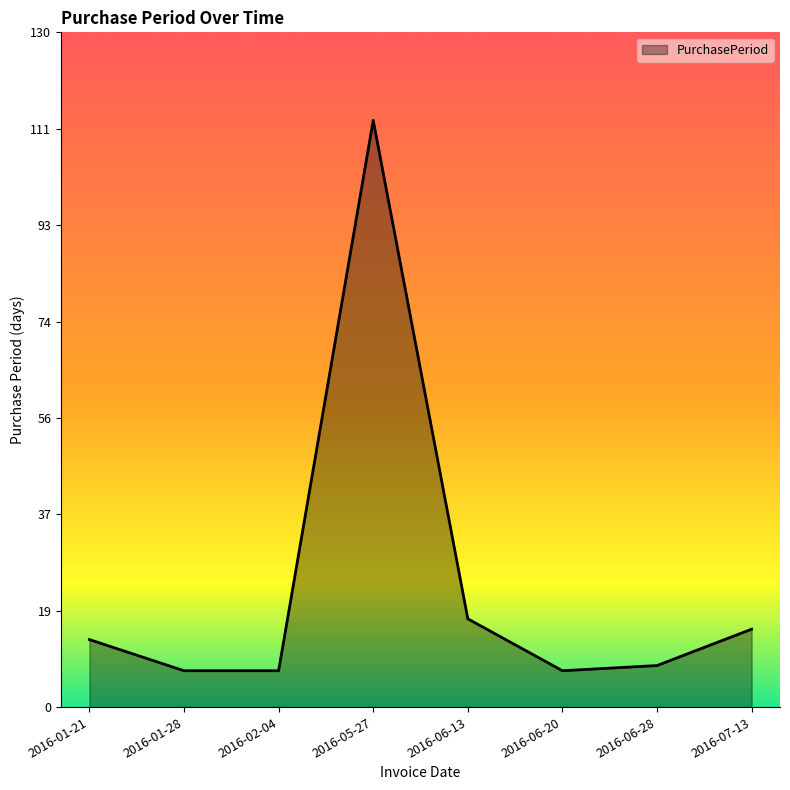

What is the change in value from 2016-05-27 to 2016-06-20?

-106